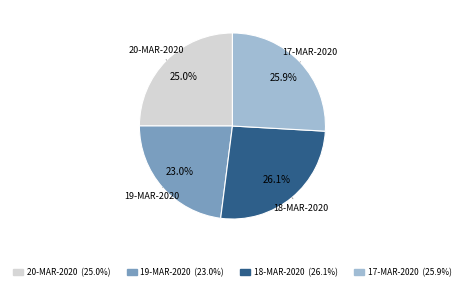

What is the smallest slice in the pie chart?

19-MAR-2020